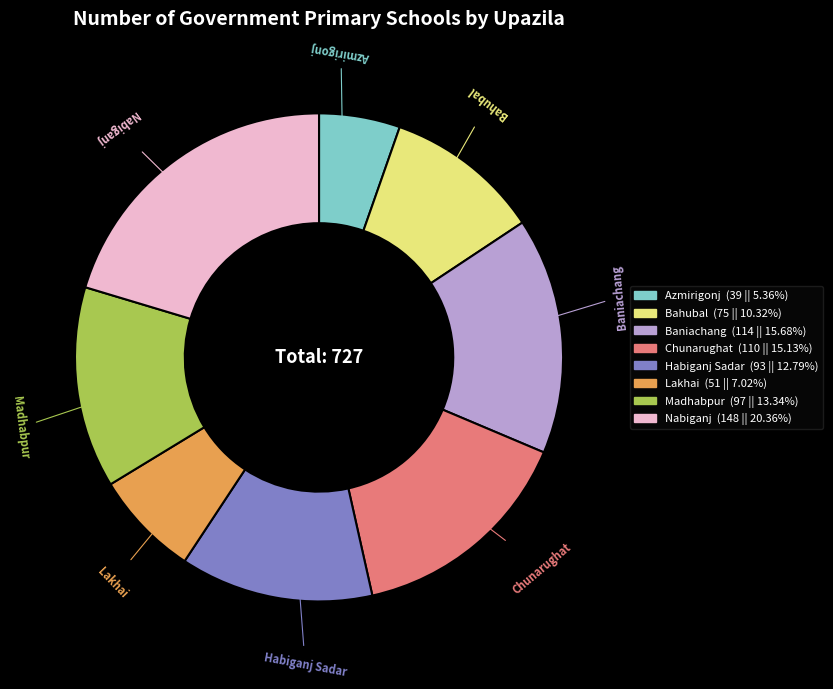

Does any single category account for the majority?

No